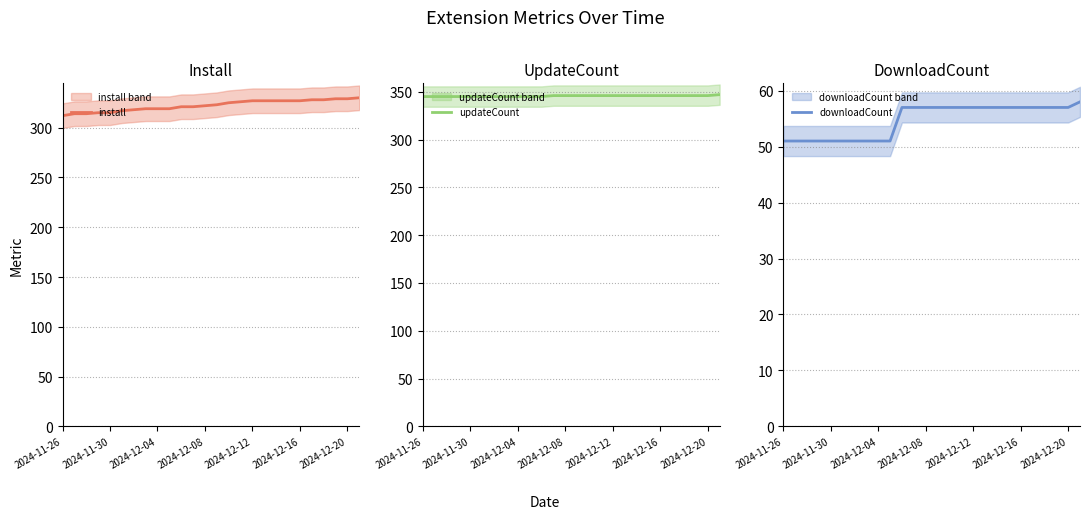

What is the maximum value for downloadCount?

58